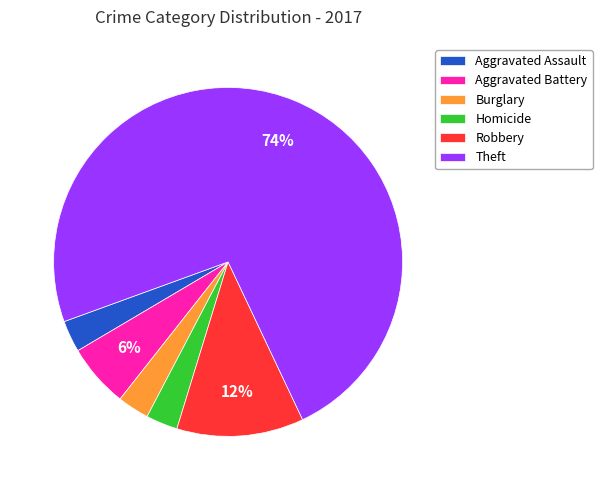

True or false: Aggravated Assault accounts for 3% of the total.

True